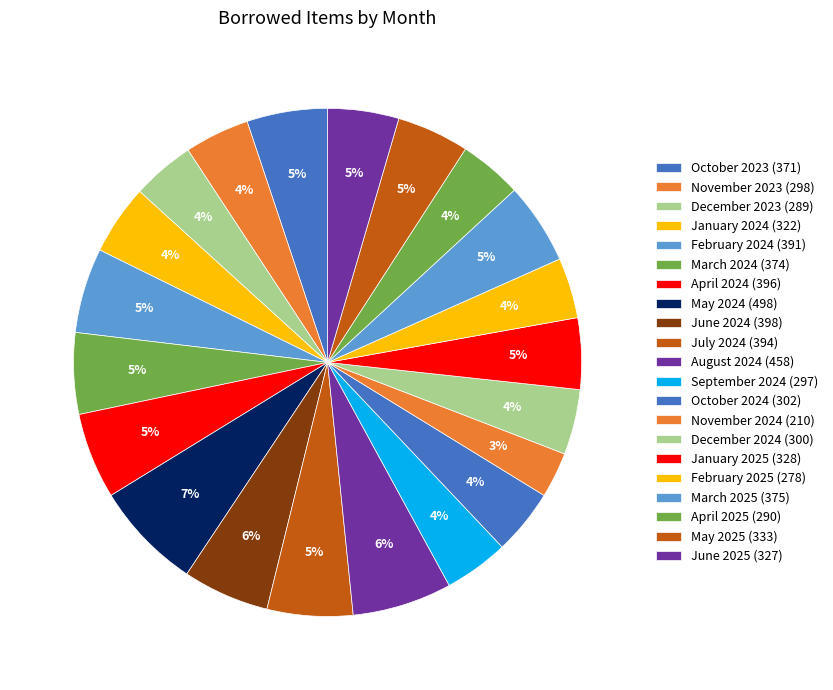

To the nearest percent, what portion does November 2024 represent?

3%